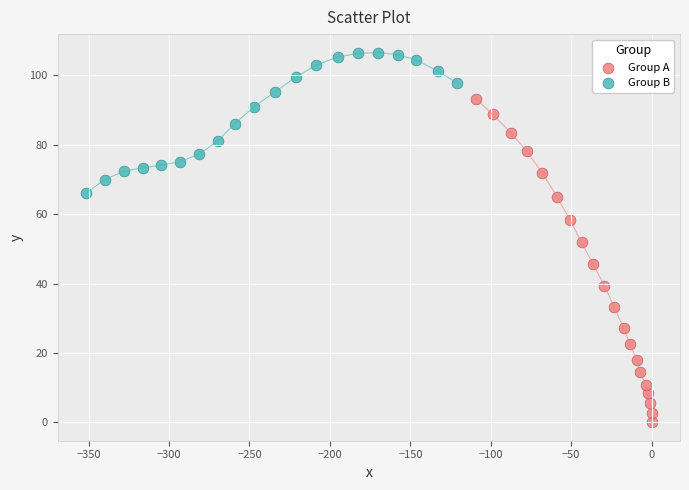

Which series has the largest Y range (max minus min)?

Group A